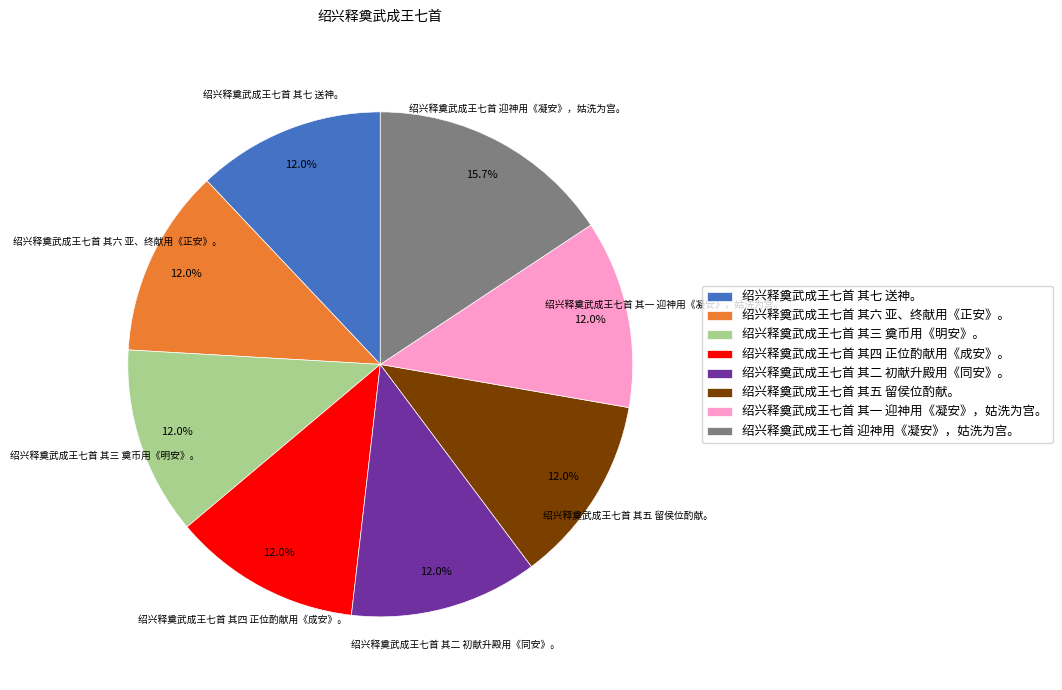

Count the number of slices in the pie.

8